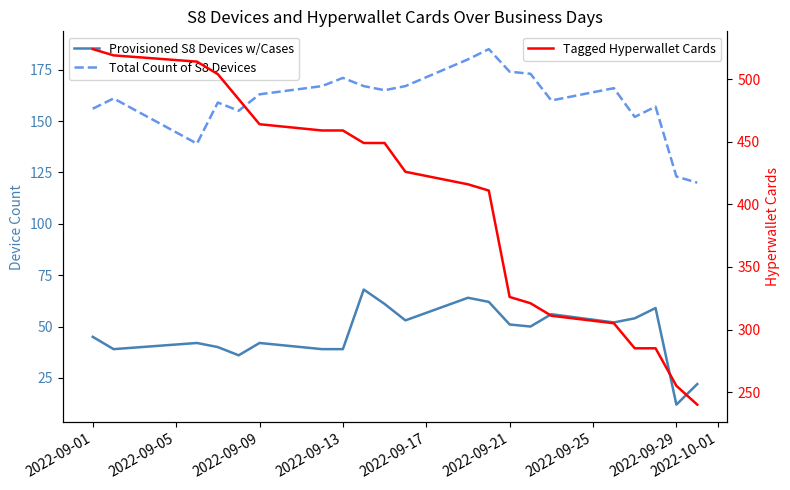

What is the minimum value for Tagged Hyperwallet Cards?

240